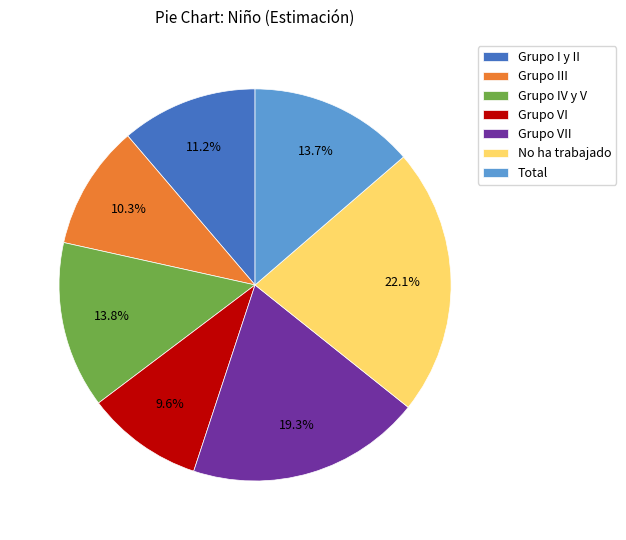

To the nearest percent, what is the average slice percentage?

14%